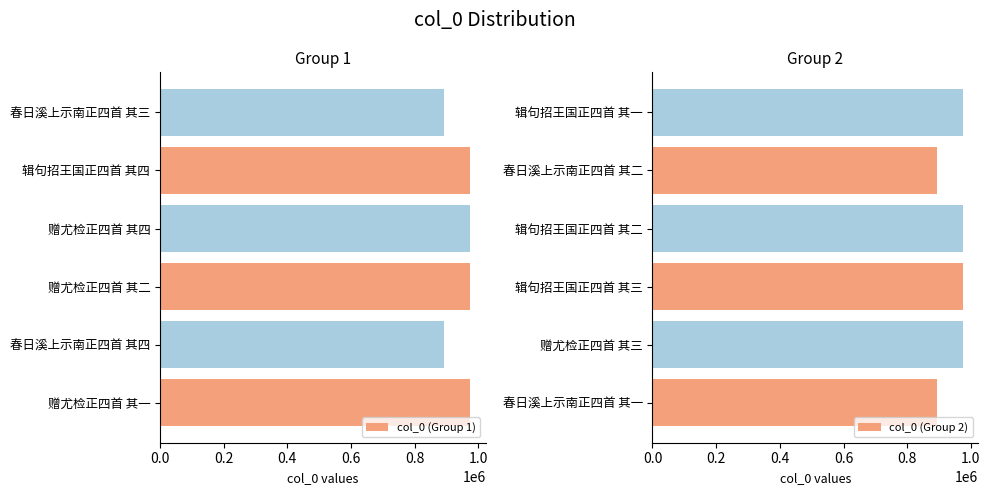

At which label is col_0 (Group 1) closest to 933469?

赠尤检正四首 其四